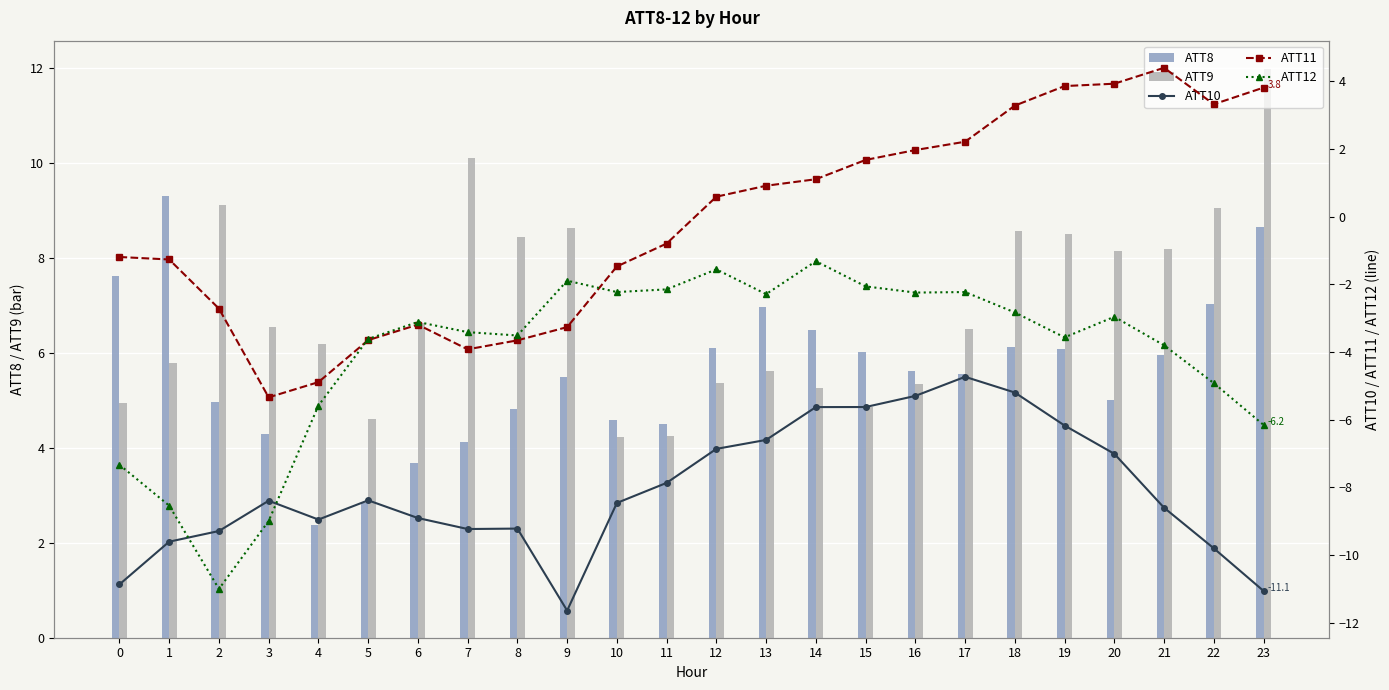

Is the value of ATT9 at 12 greater than the value of ATT12 at 23?

Yes